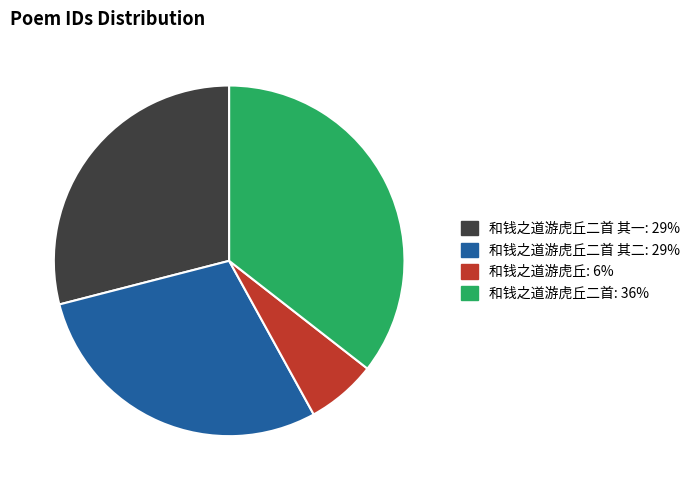

Is there a majority slice in this chart?

No